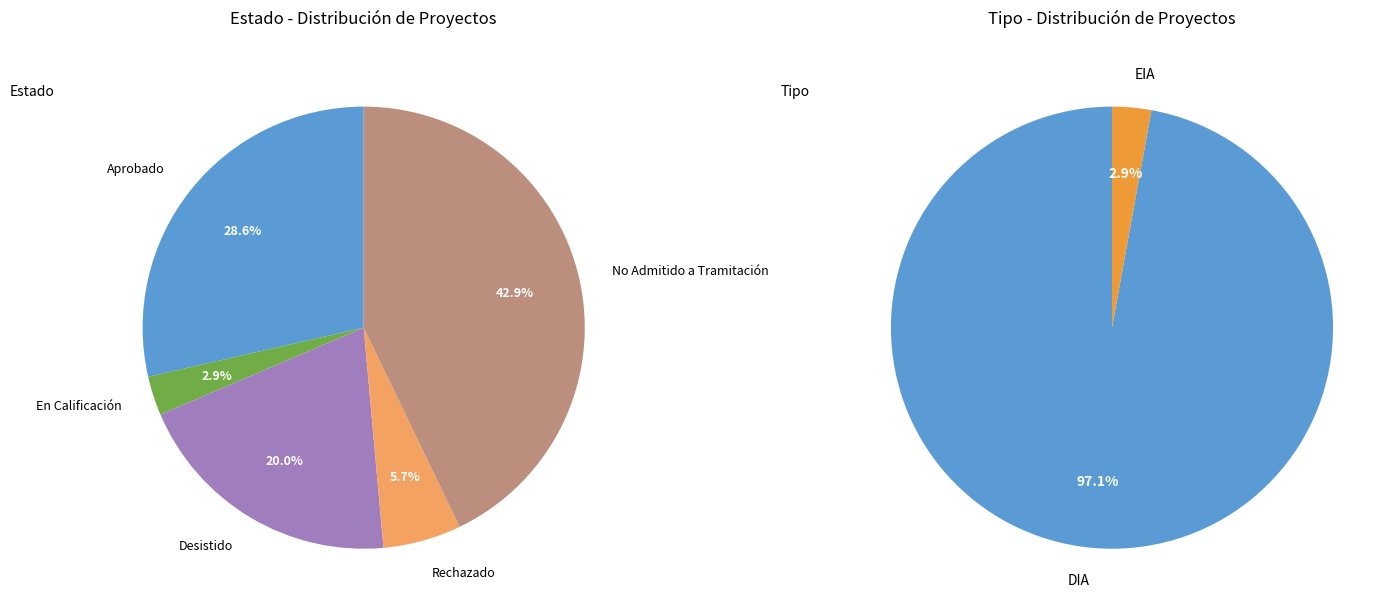

The Rechazado slice represents 1% of the pie. True or false?

False